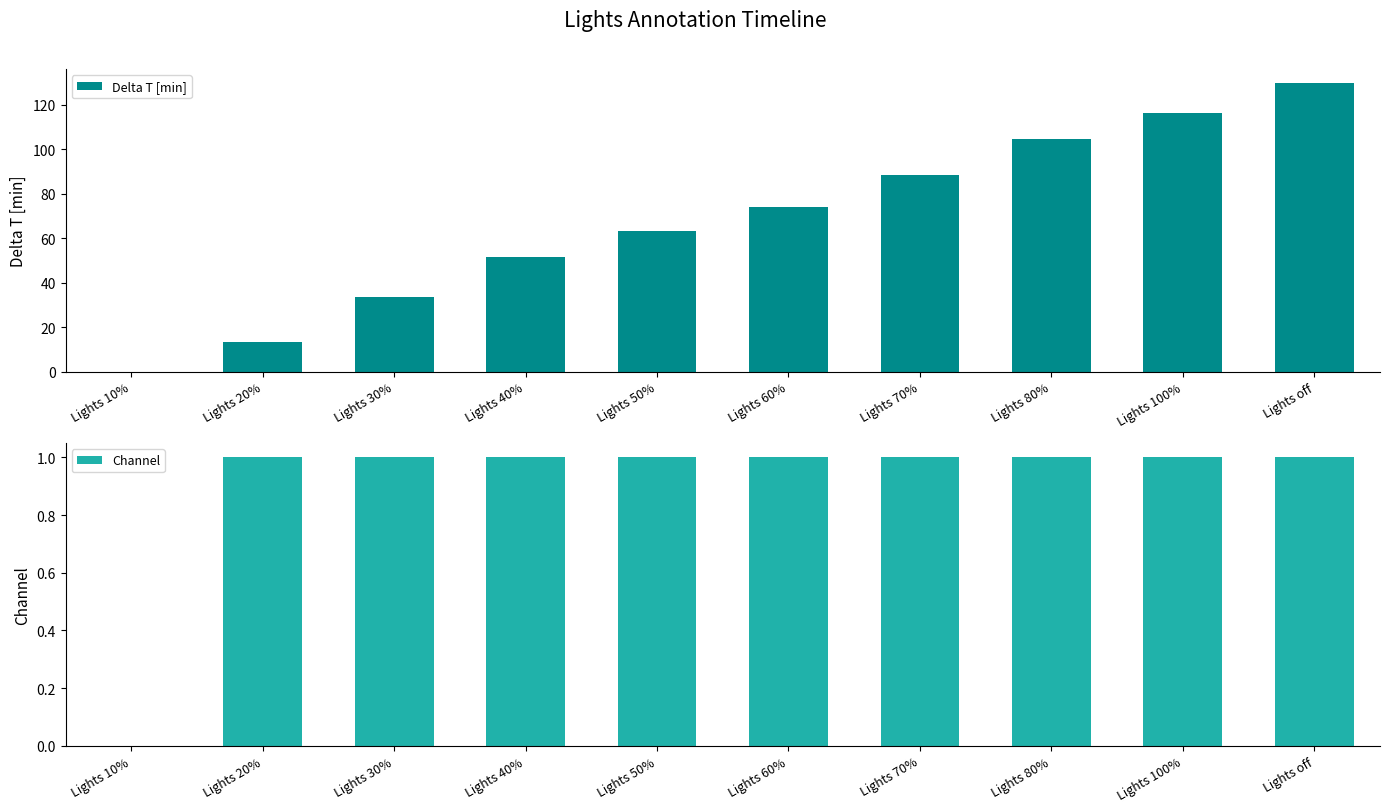

What is the average value of the Delta T [min] series?

67.5